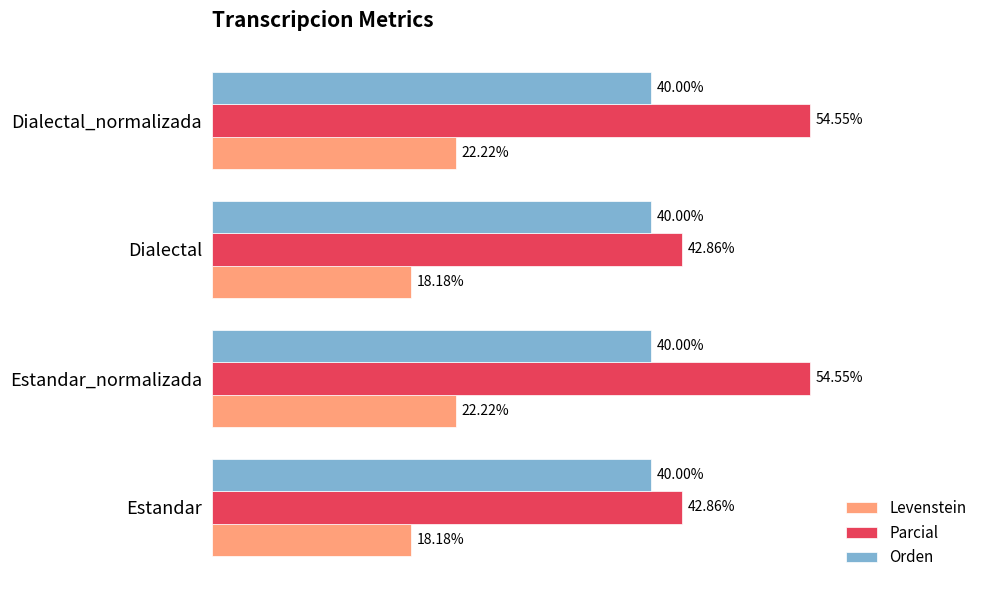

Which series has the largest total across all categories?

Parcial